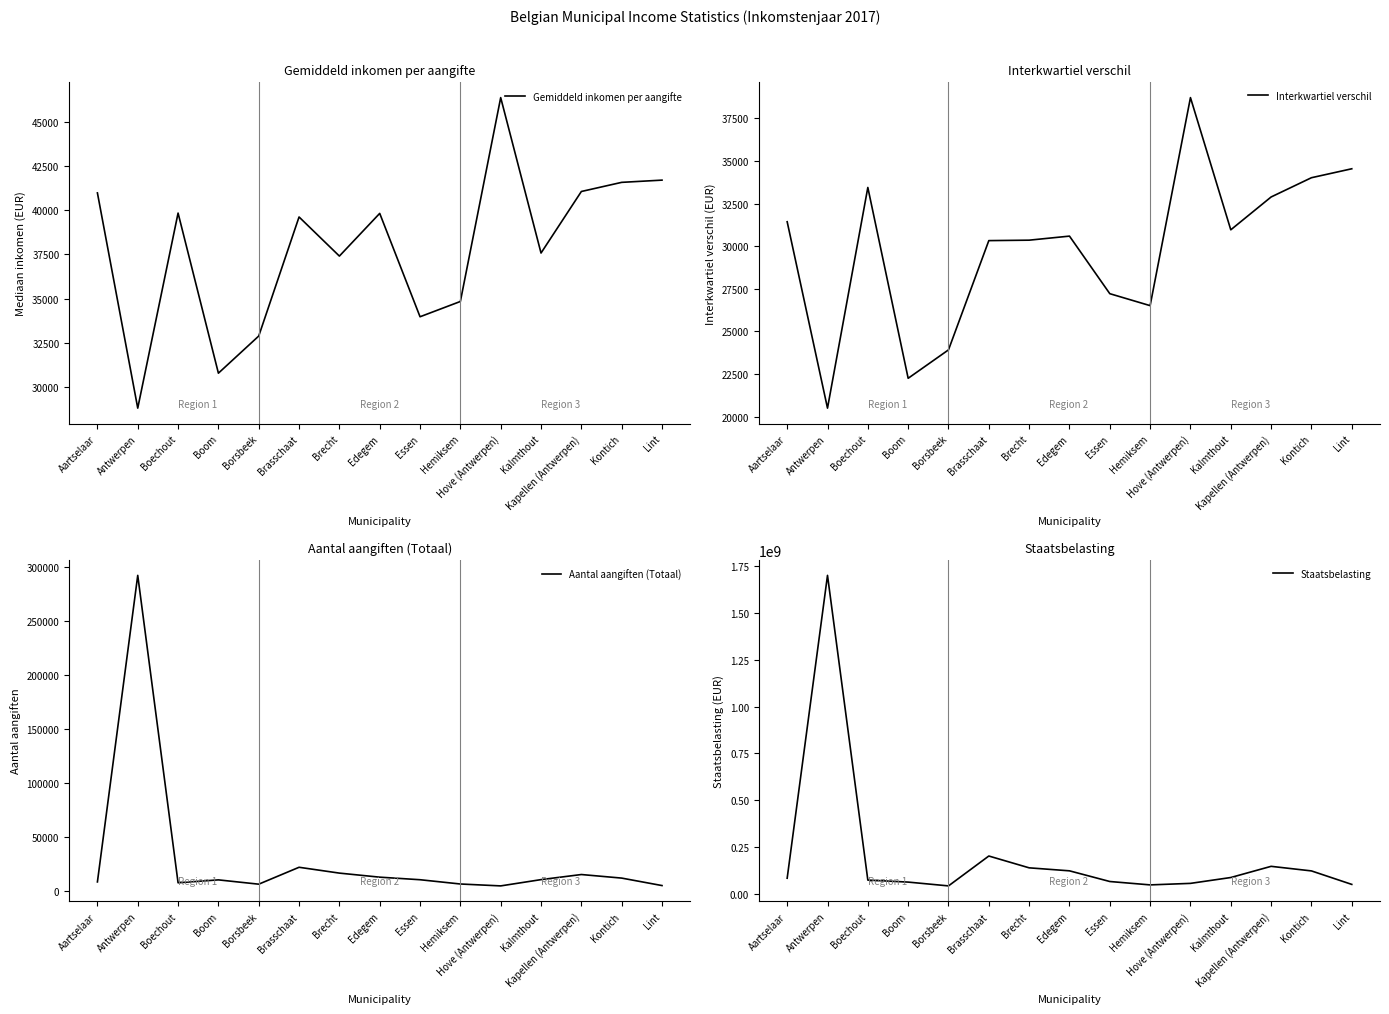

The Gemiddeld inkomen per aangifte series shows 37582 at Kalmthout. True or false?

True